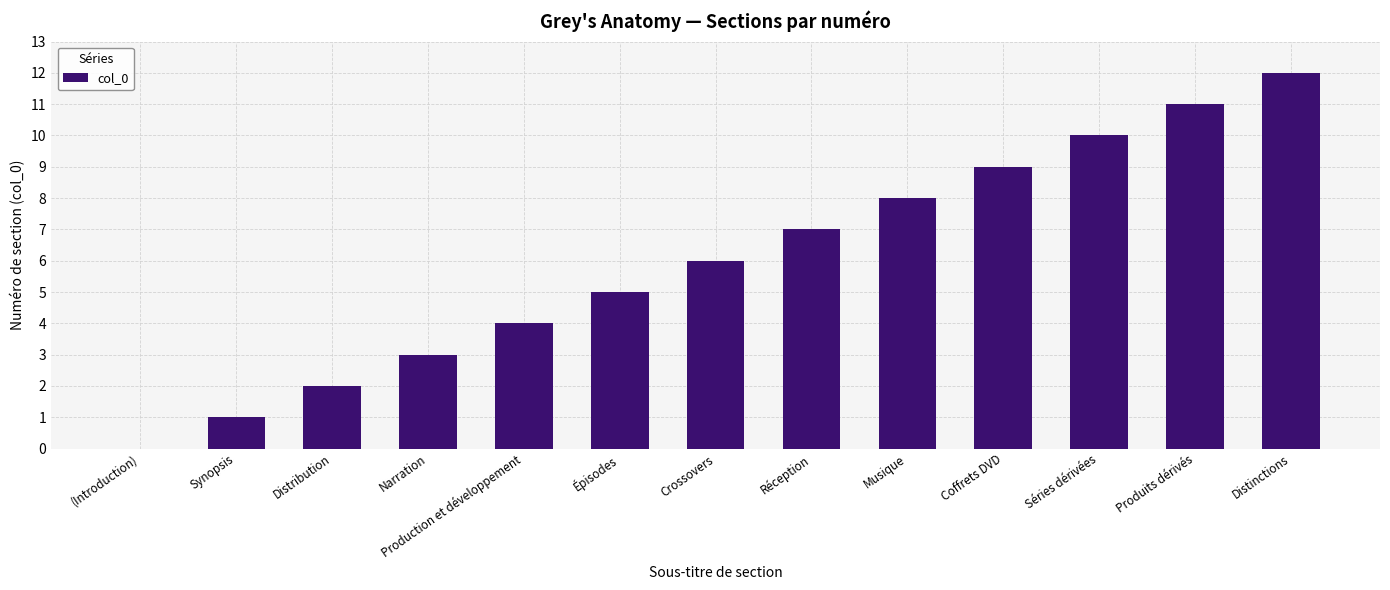

How many series are shown in this chart?

1